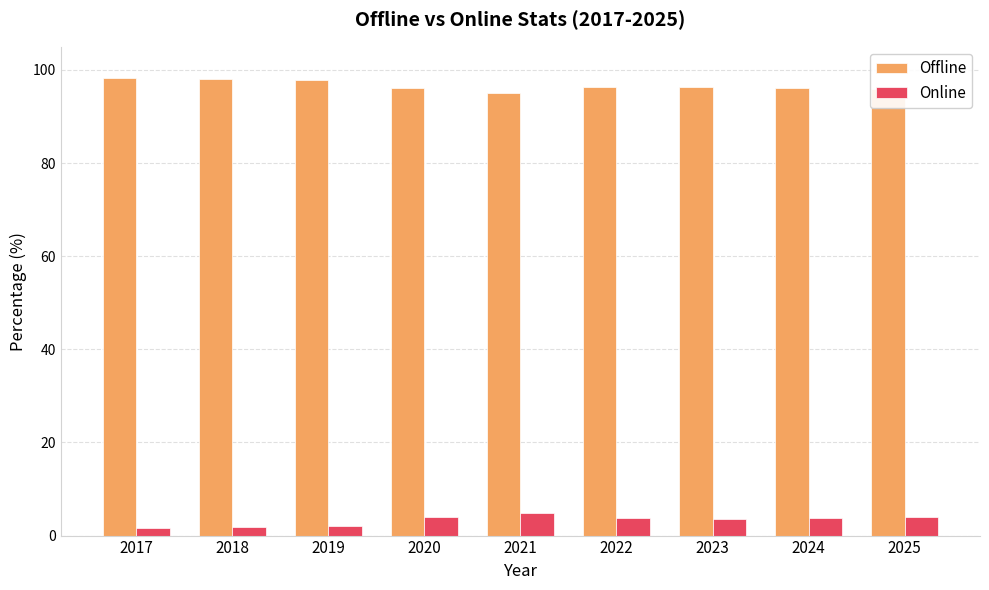

Is the value of Online at 2021 greater than the value of Offline at 2023?

No